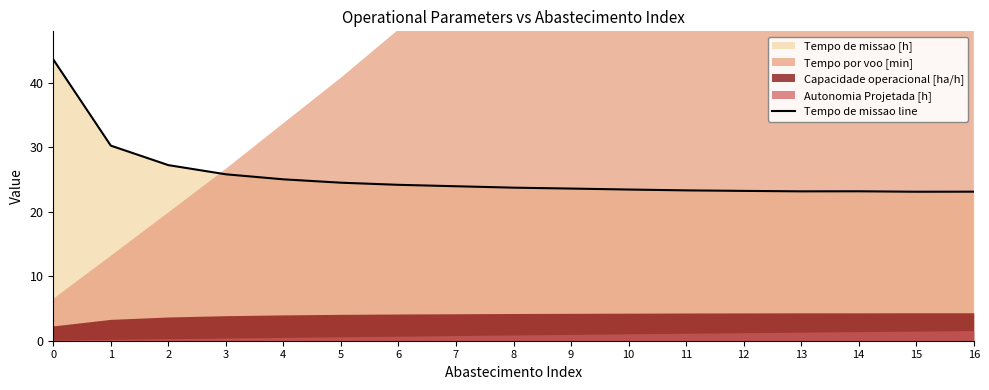

How many lines are shown in the chart?

1